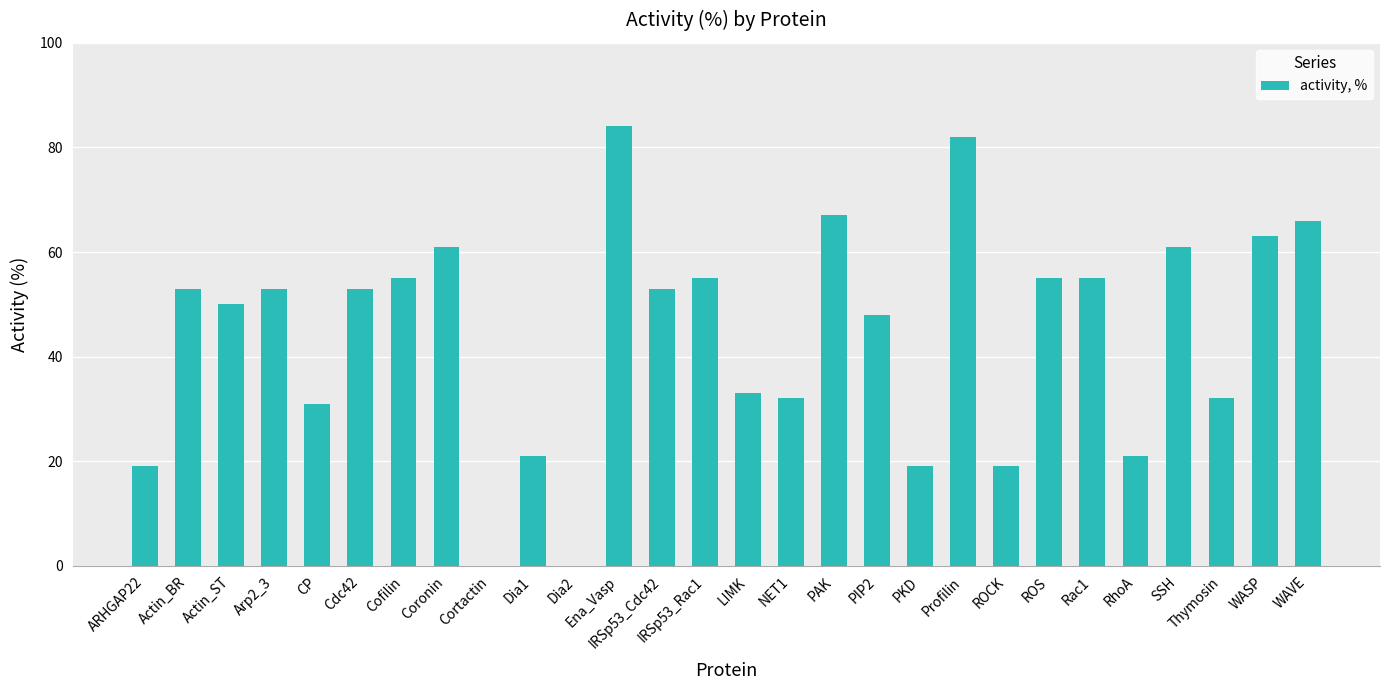

Read the value at Thymosin, to the nearest 10.

30